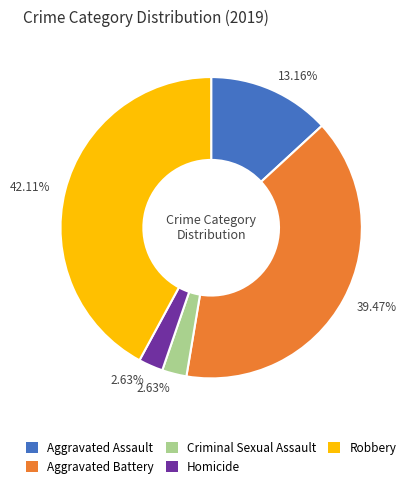

Does any single category account for the majority?

No